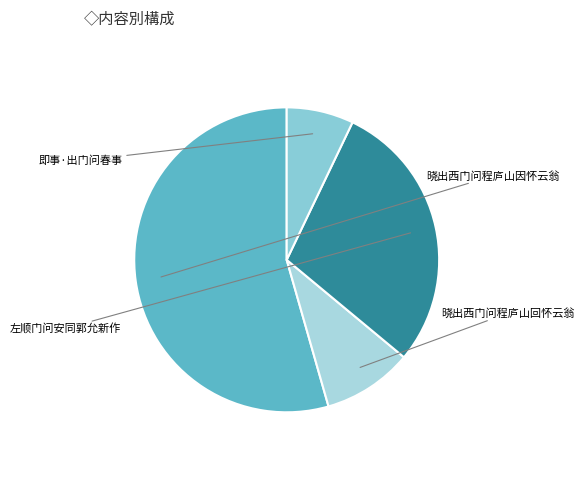

Do 左顺门问安同郭允新作 and 晓出西门问程庐山因怀云翁 together represent more than half of the pie?

Yes